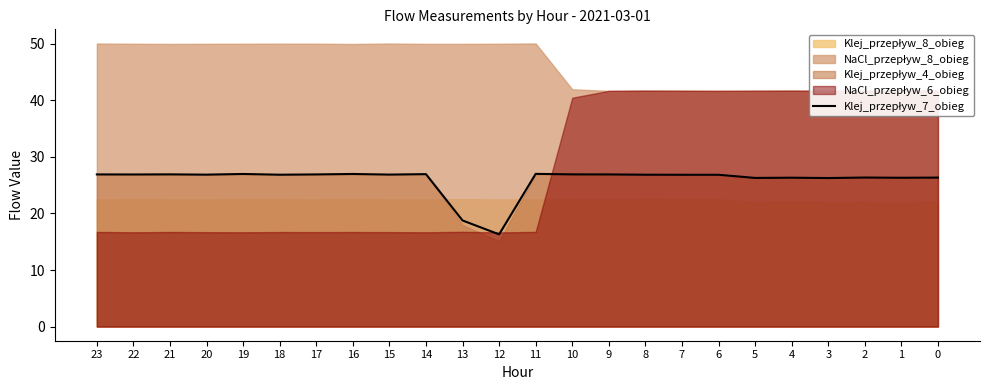

List the labels in order of value, smallest first.

12, 13, 3, 5, 1, 4, 0, 2, 7, 6, 18, 8, 20, 15, 22, 23, 17, 9, 21, 10, 14, 19, 16, 11